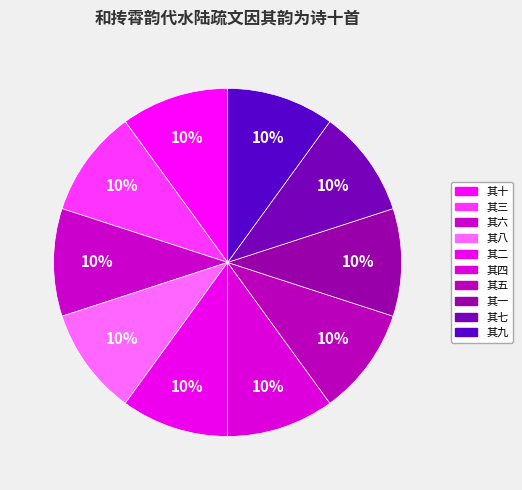

Is 其七 the majority of the pie?

No